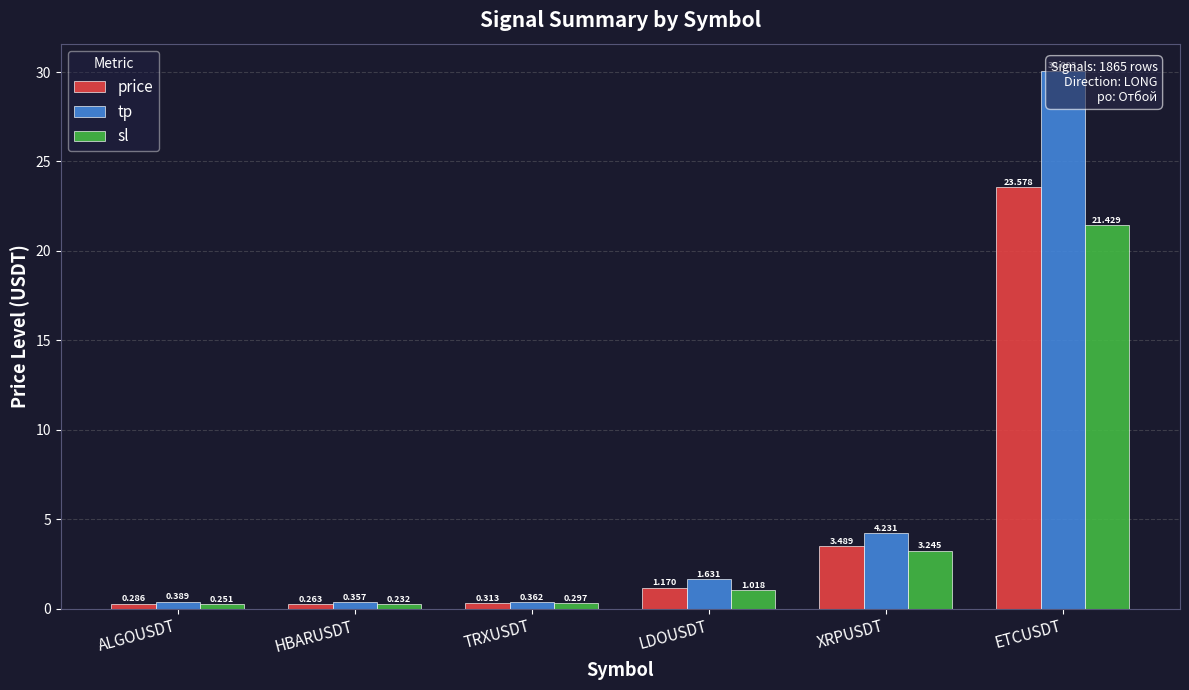

Does the chart contain stacked bars?

No